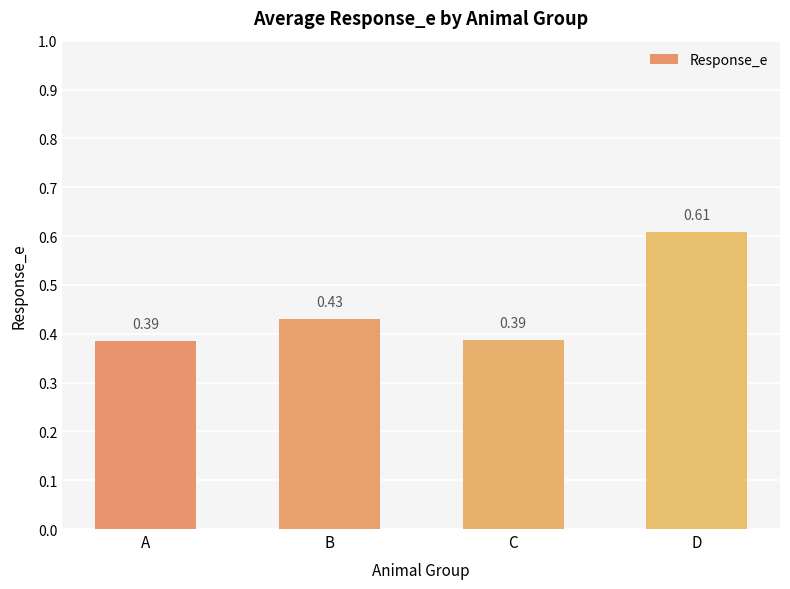

What is the sum of the values at C and A?

0.8